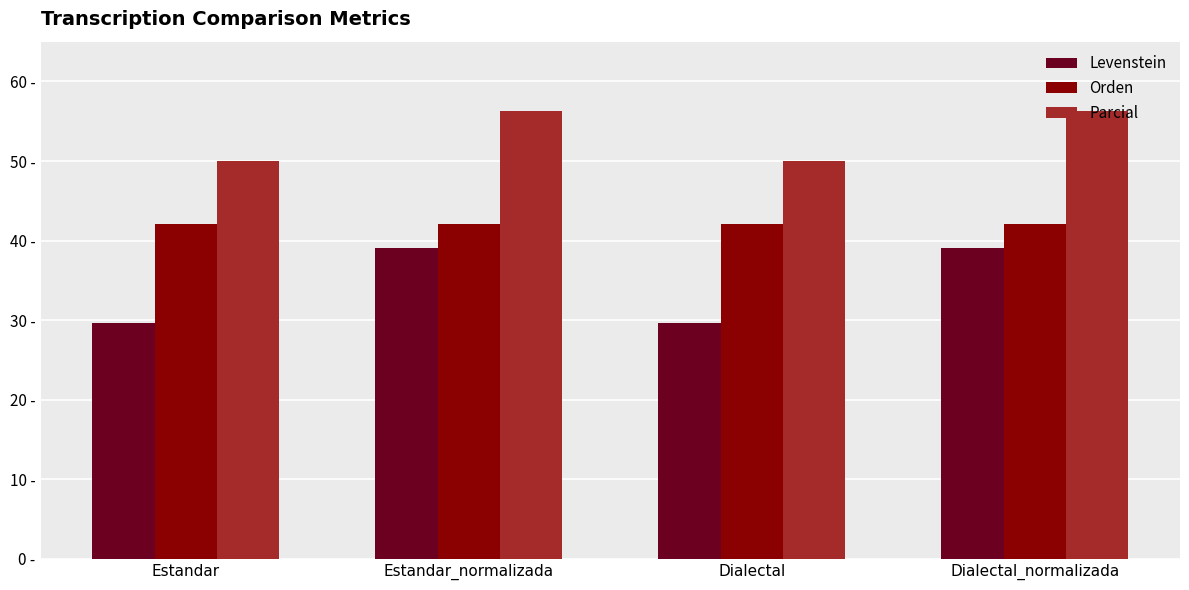

Is the value of Orden at Estandar_normalizada greater than the value of Parcial at Dialectal_normalizada?

No